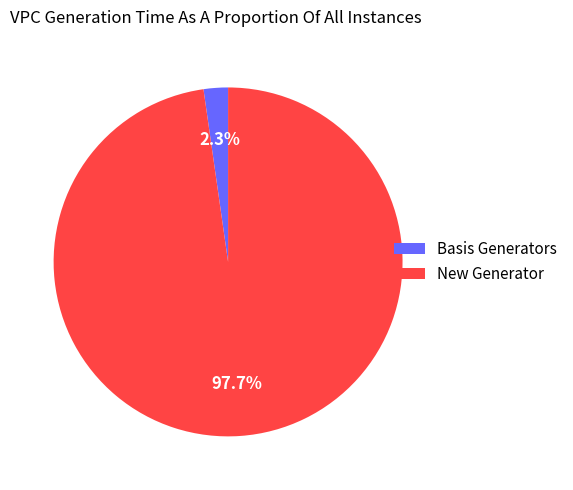

Rank the categories by value from lowest to highest.

Basis Generators, New Generator